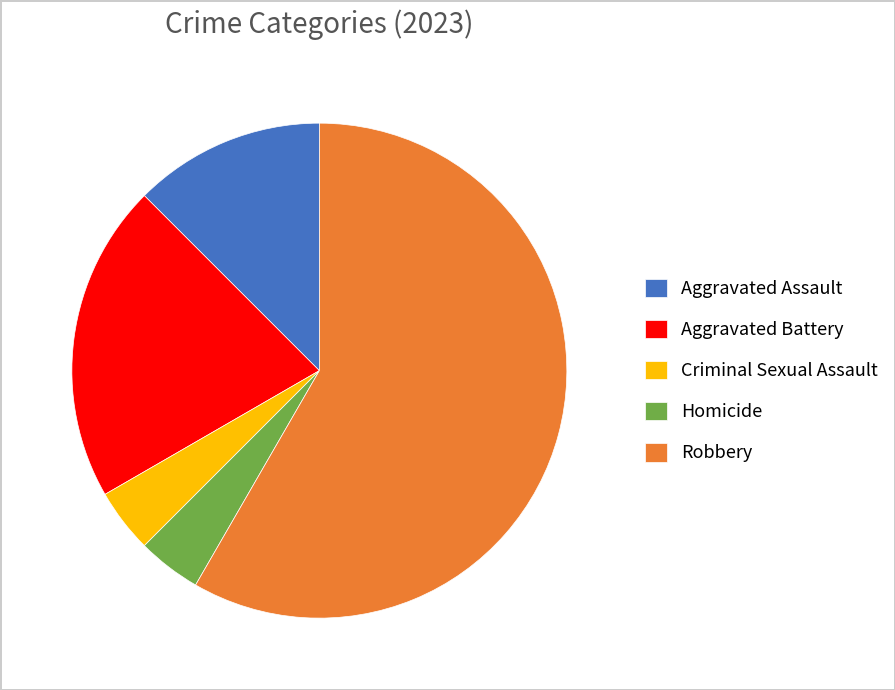

What is the largest slice in the pie chart?

Robbery